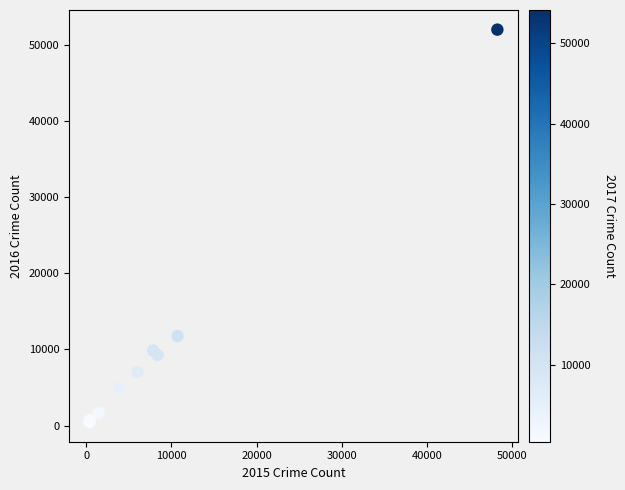

What Y value in the scatter plot is closest to 26220?

11755